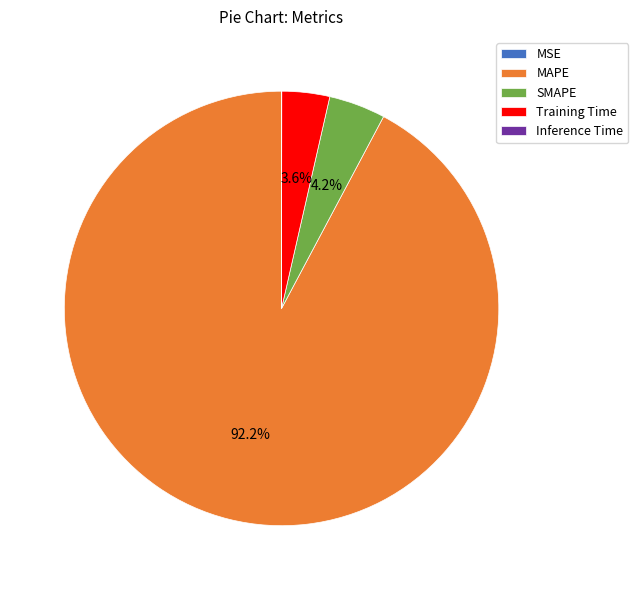

Is there any slice that represents more than half of the pie?

Yes